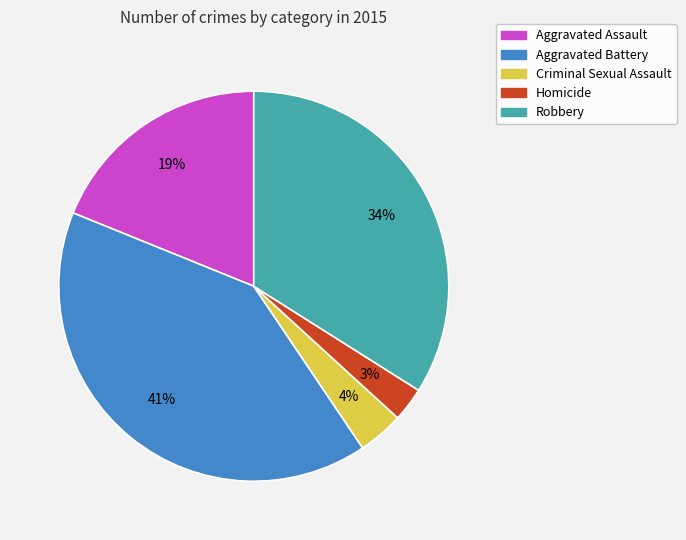

To the nearest percent, what portion does Criminal Sexual Assault represent?

4%